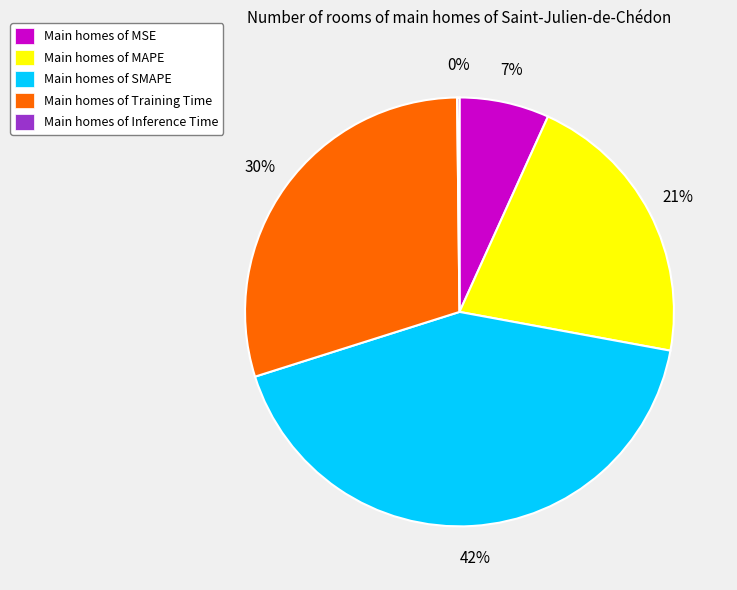

Does any single category account for the majority?

No